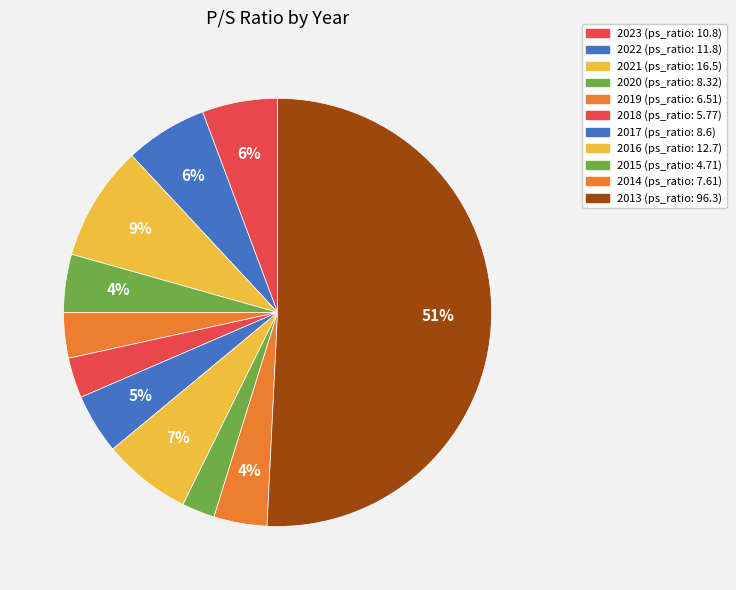

What is the majority slice?

2013